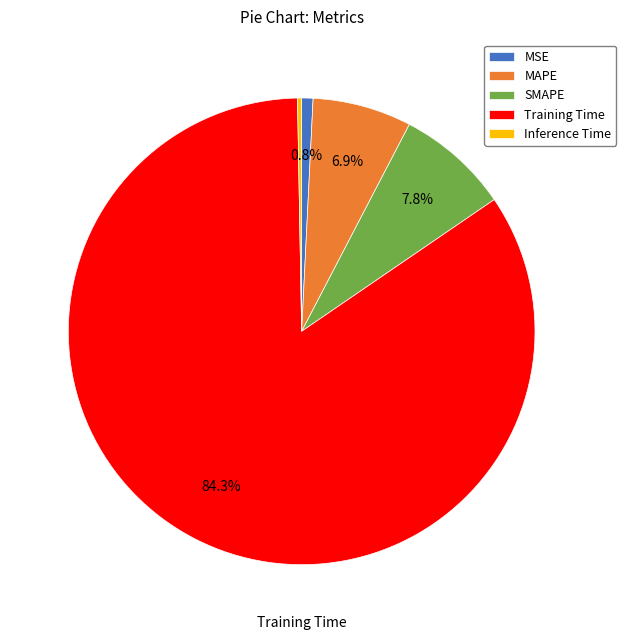

To the nearest percent, what portion does SMAPE represent?

8%